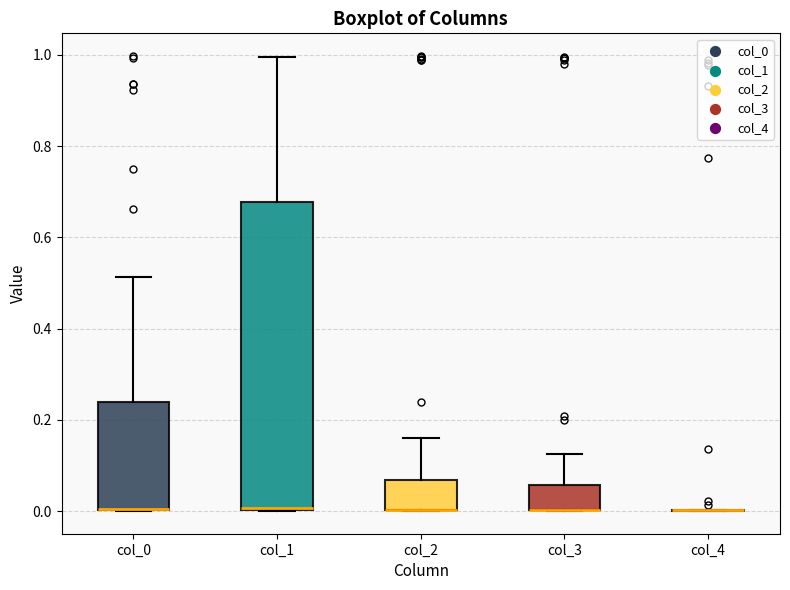

Which box is the tallest, from its lower edge to its upper edge?

col_1